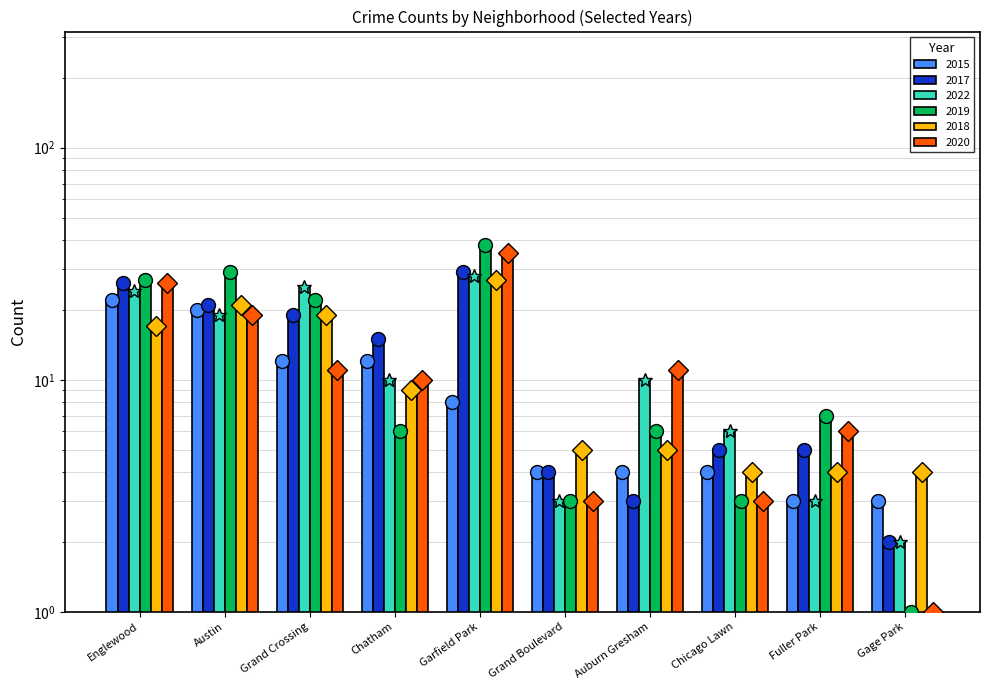

What value does the 2022 series have at Austin, to the nearest 10?

20